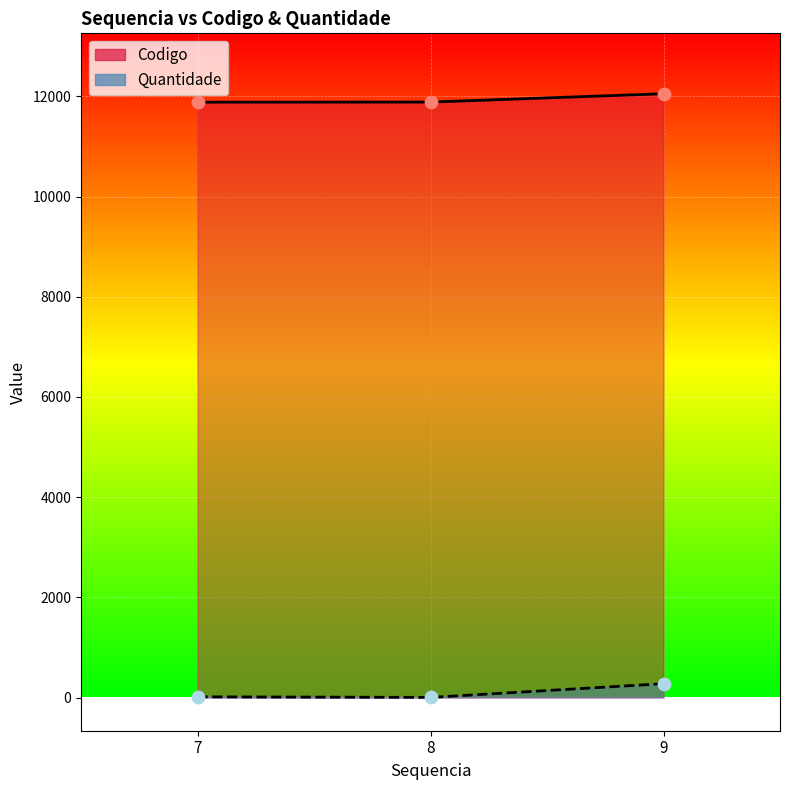

At how many categories does at least one series exceed 183?

3